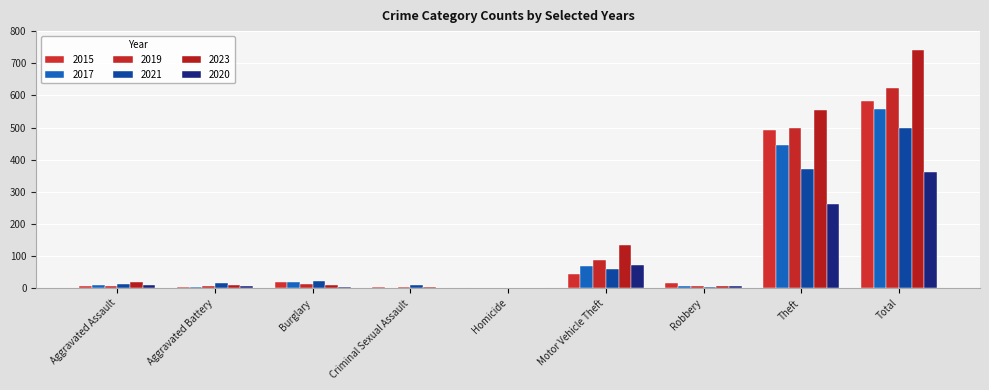

Which label corresponds to the smallest value in the chart?

Homicide